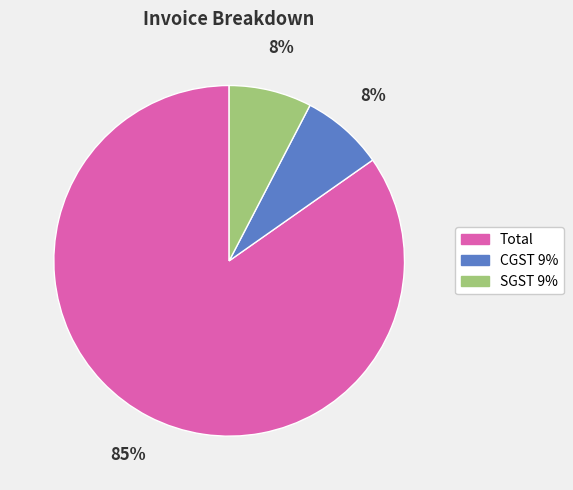

How many slices are in this pie chart?

3